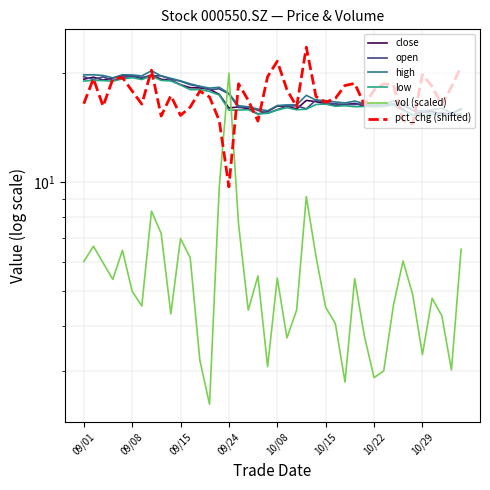

Which series has the largest total across all categories?

pct_chg (shifted)